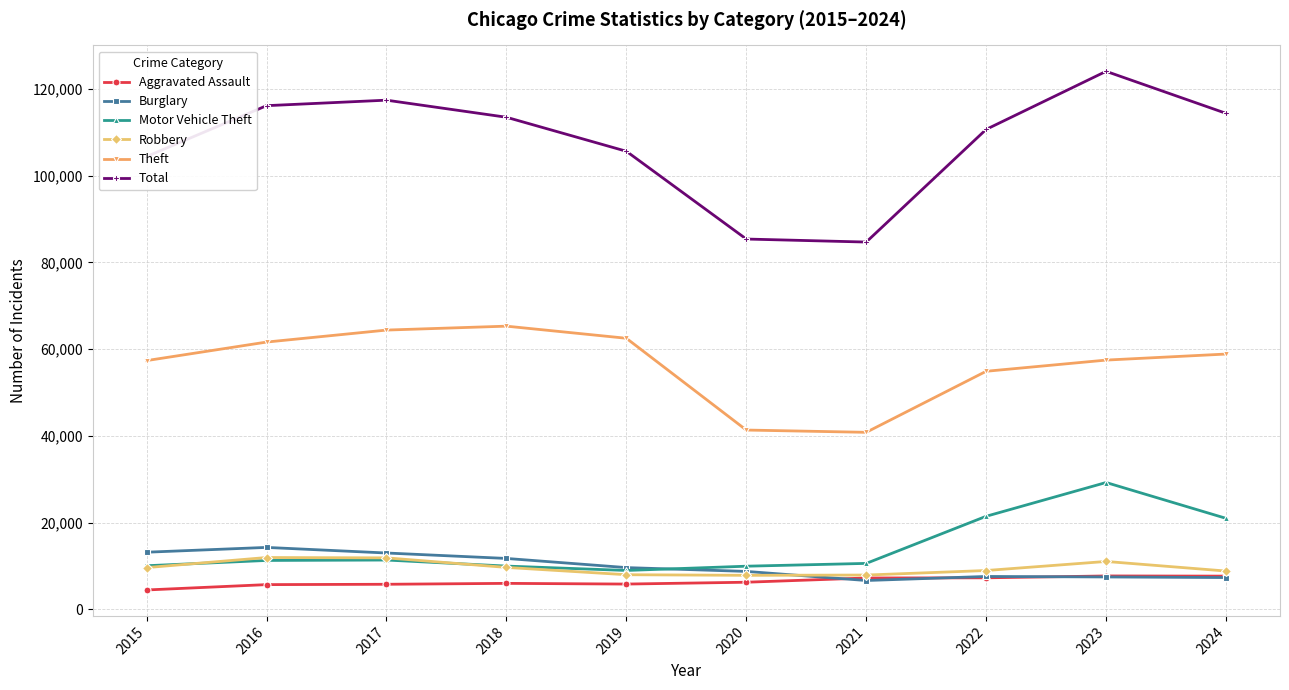

True or false: Burglary and Total intersect in this chart.

False